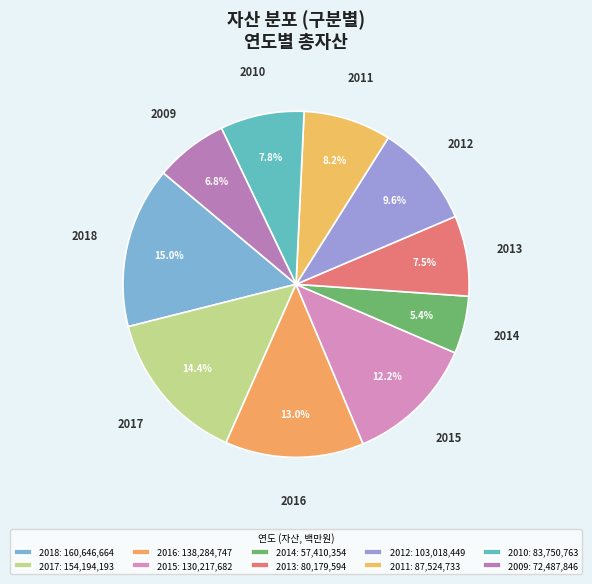

To the nearest percent, what is the difference between the 2010 and 2014 slice percentages?

2%